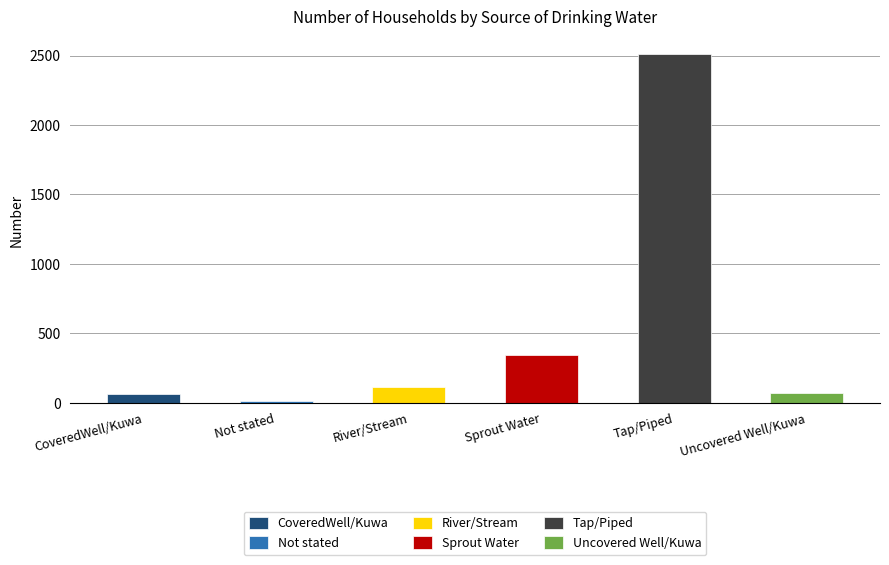

Reading right to left, list all the values displayed in this chart.

68	2511	342	113	11	60